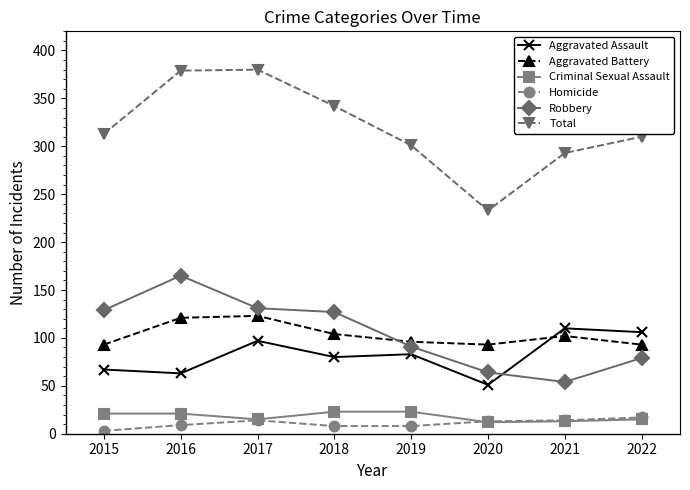

What is the maximum value for Aggravated Assault?

110